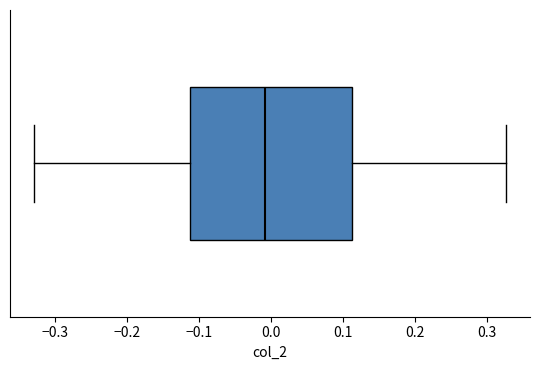

Where does the median line of the box sit on the x-axis? The values are not printed on the chart, so give them approximately, as read against the axis.

-0.01